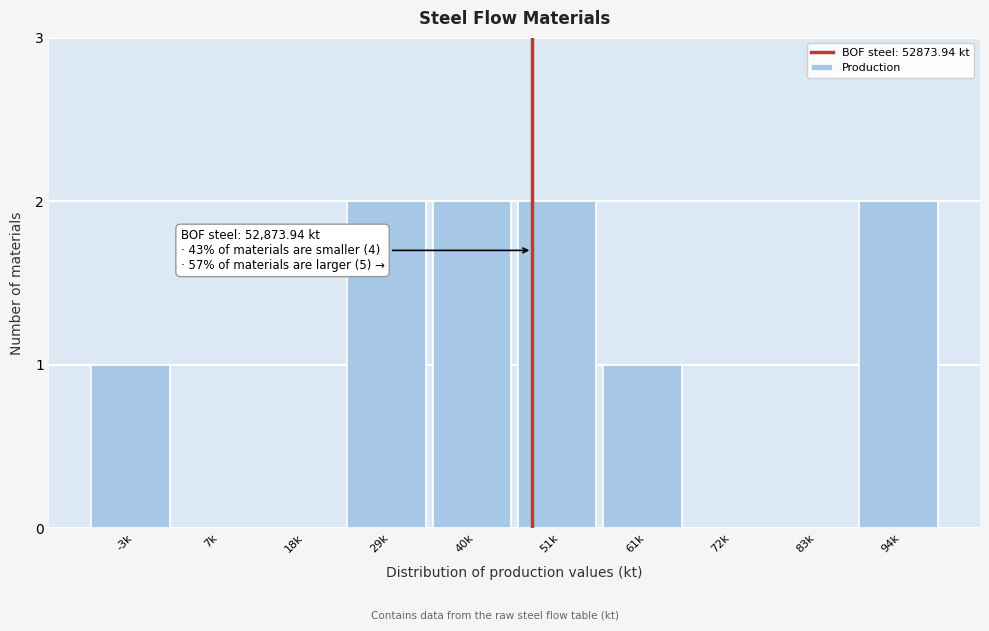

Reading right to left, list all the values displayed in this chart.

94k=2	83k=0	72k=0	61k=1	51k=2	40k=2	29k=2	18k=0	7k=0	-3k=1